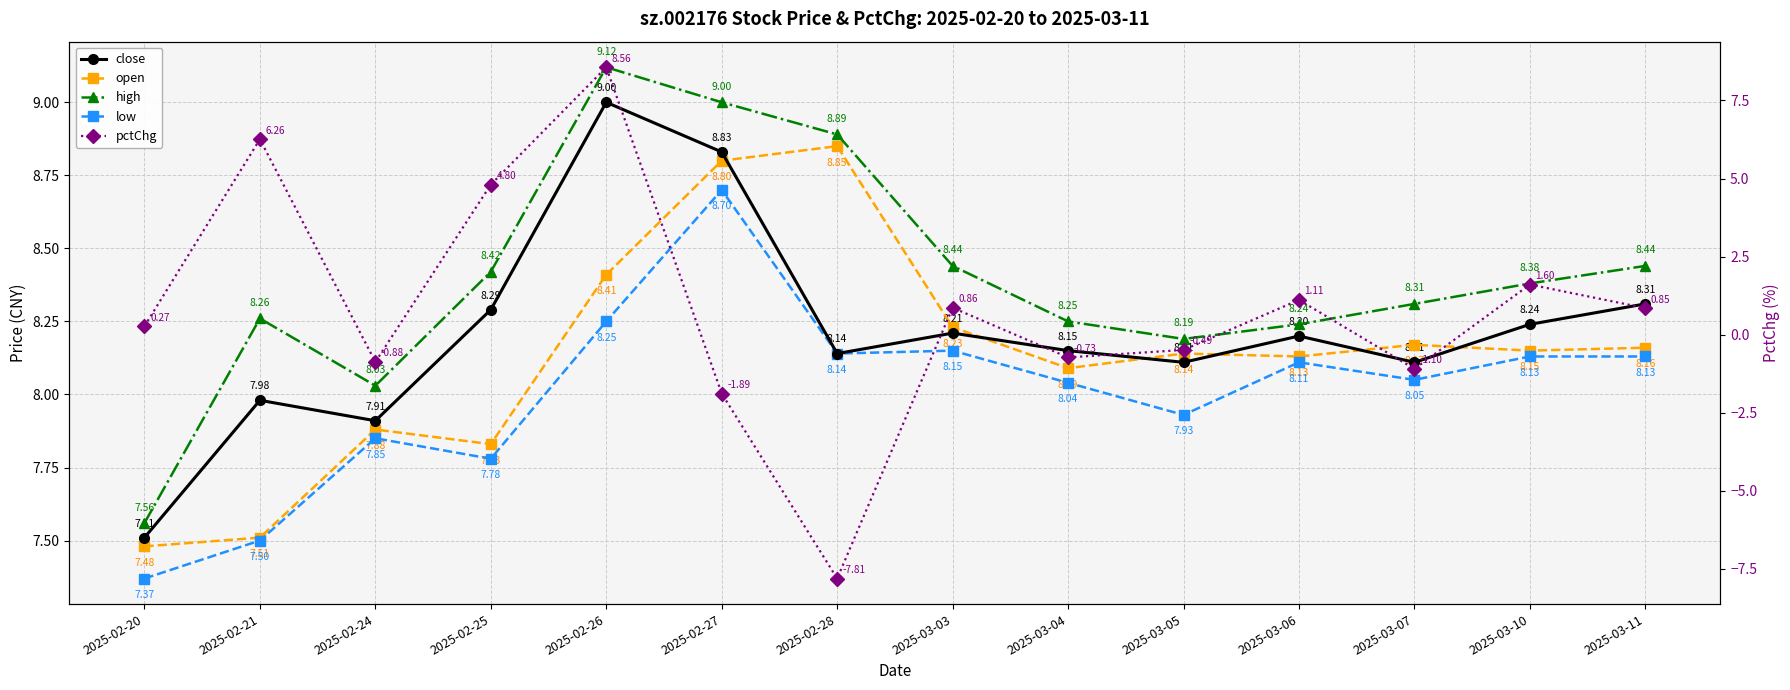

What position from the left is 2025-03-05?

10